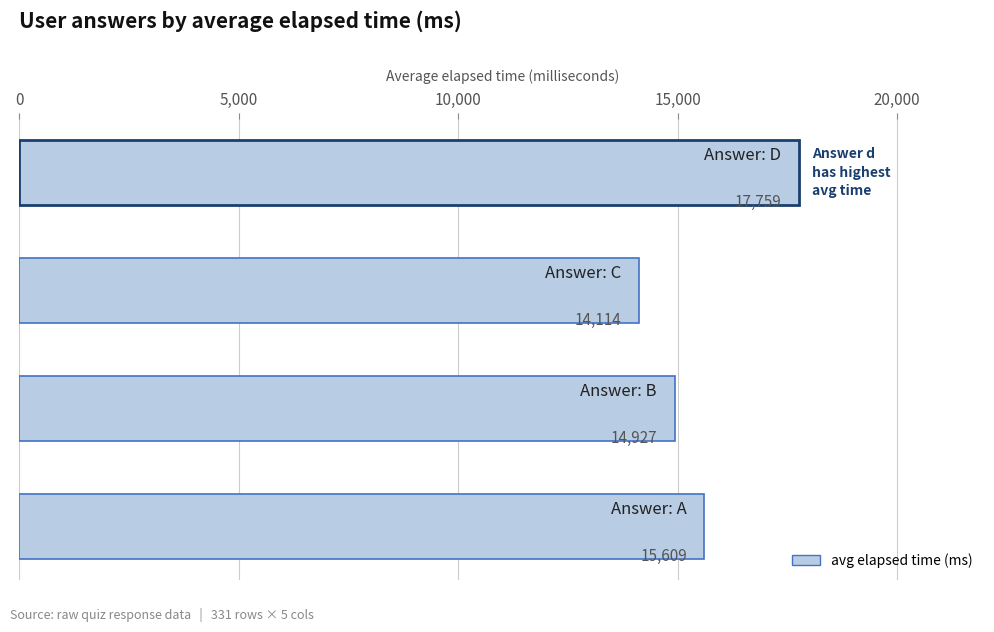

Are the bars horizontal?

Yes